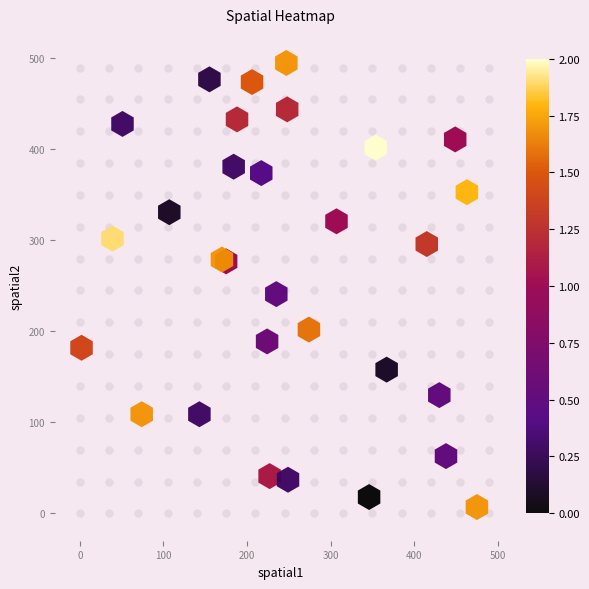

What Y value in the scatter plot is closest to 251?

241